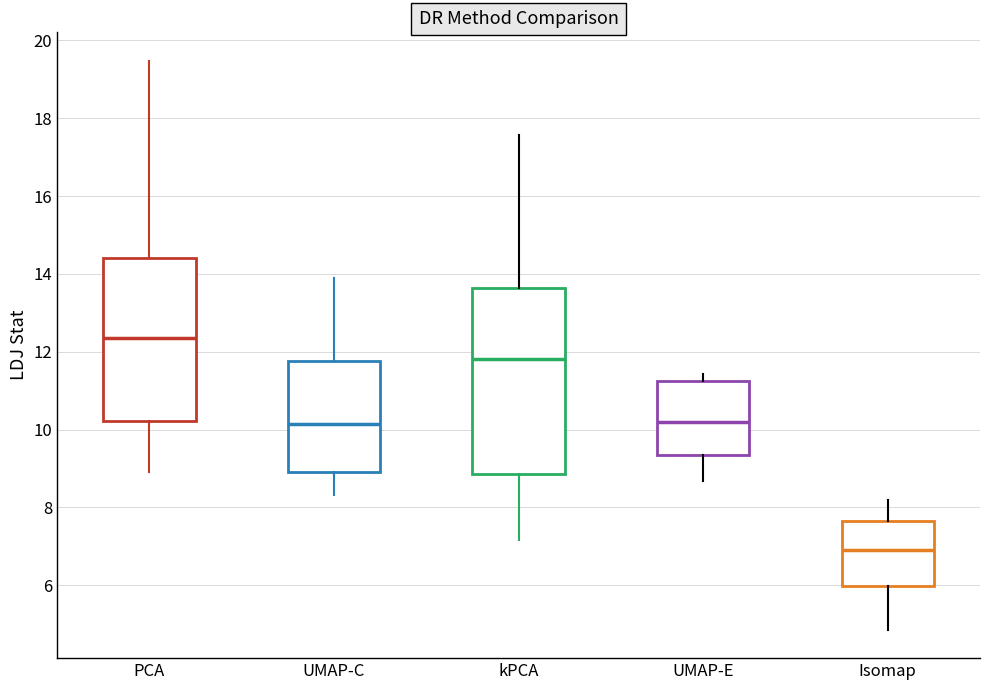

Reading left to right, read every box against the y-axis: the position of its median line, the range the box covers, and the ends of its whiskers. The values are not printed on the chart, so give them approximately, as read against the axis.

PCA: median 12.4, box 10.2 to 14.4, whiskers 9.0 to 19.4
UMAP-C: median 10.2, box 9.0 to 11.8, whiskers 8.4 to 14.0
kPCA: median 11.8, box 8.8 to 13.6, whiskers 7.2 to 17.6
UMAP-E: median 10.2, box 9.4 to 11.2, whiskers 8.6 to 11.4
Isomap: median 7.0, box 6.0 to 7.6, whiskers 4.8 to 8.2